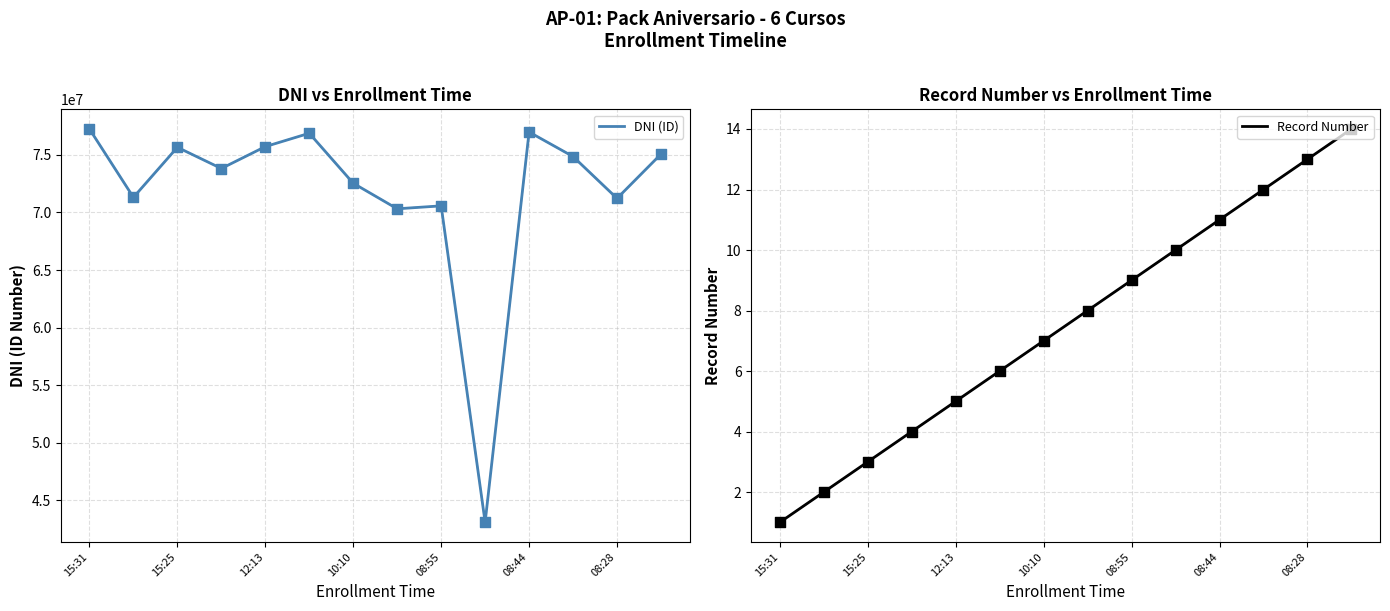

At how many categories does at least one series exceed 47668559?

13